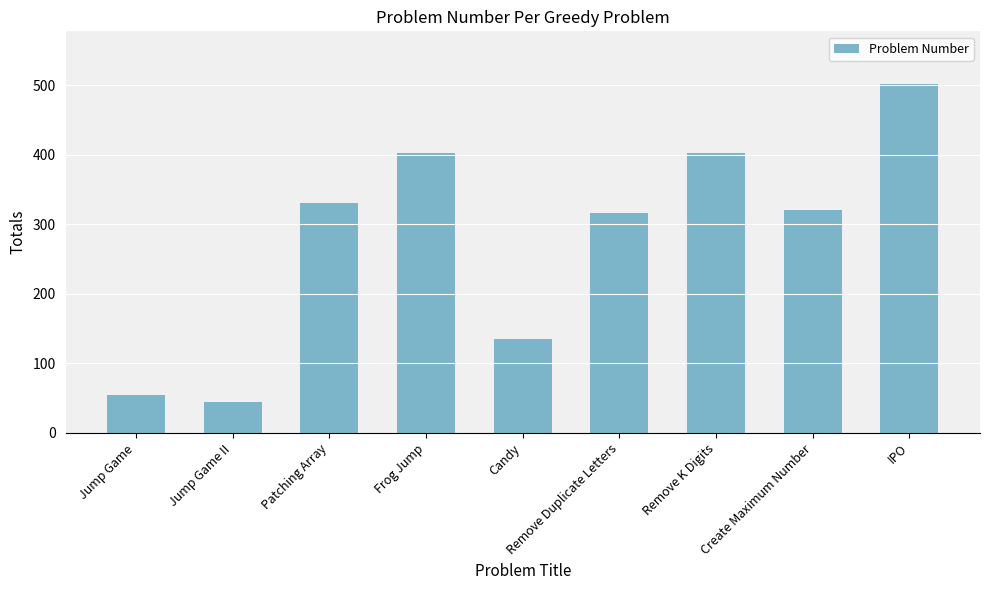

What is the change in value from Jump Game II to Candy?

+90